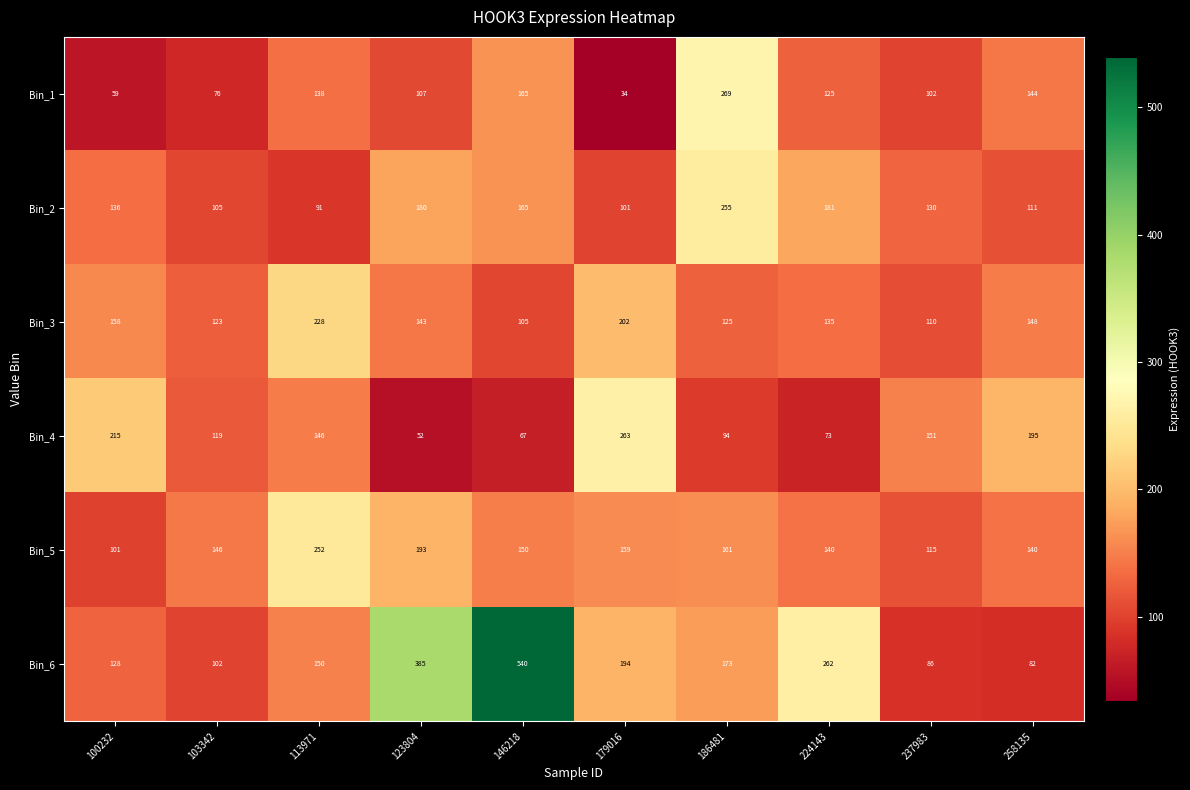

Which series has the widest spread of values?

Bin_6